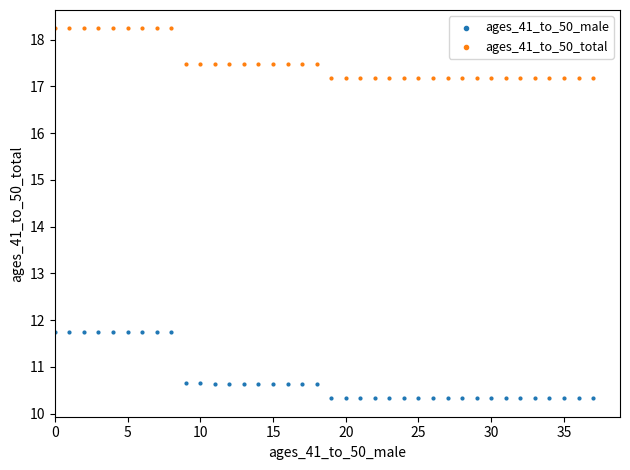

Which series has the widest spread of Y values?

ages_41_to_50_male